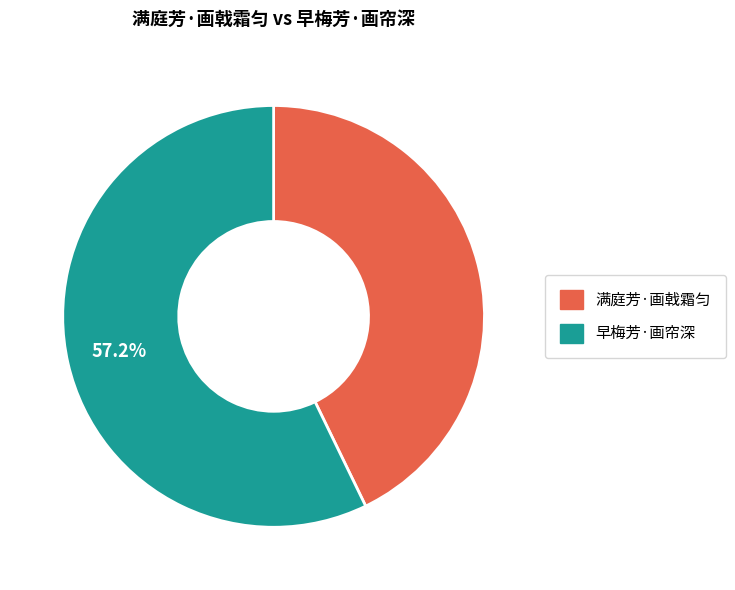

Rank the categories by value from lowest to highest.

满庭芳·画戟霜匀, 早梅芳·画帘深